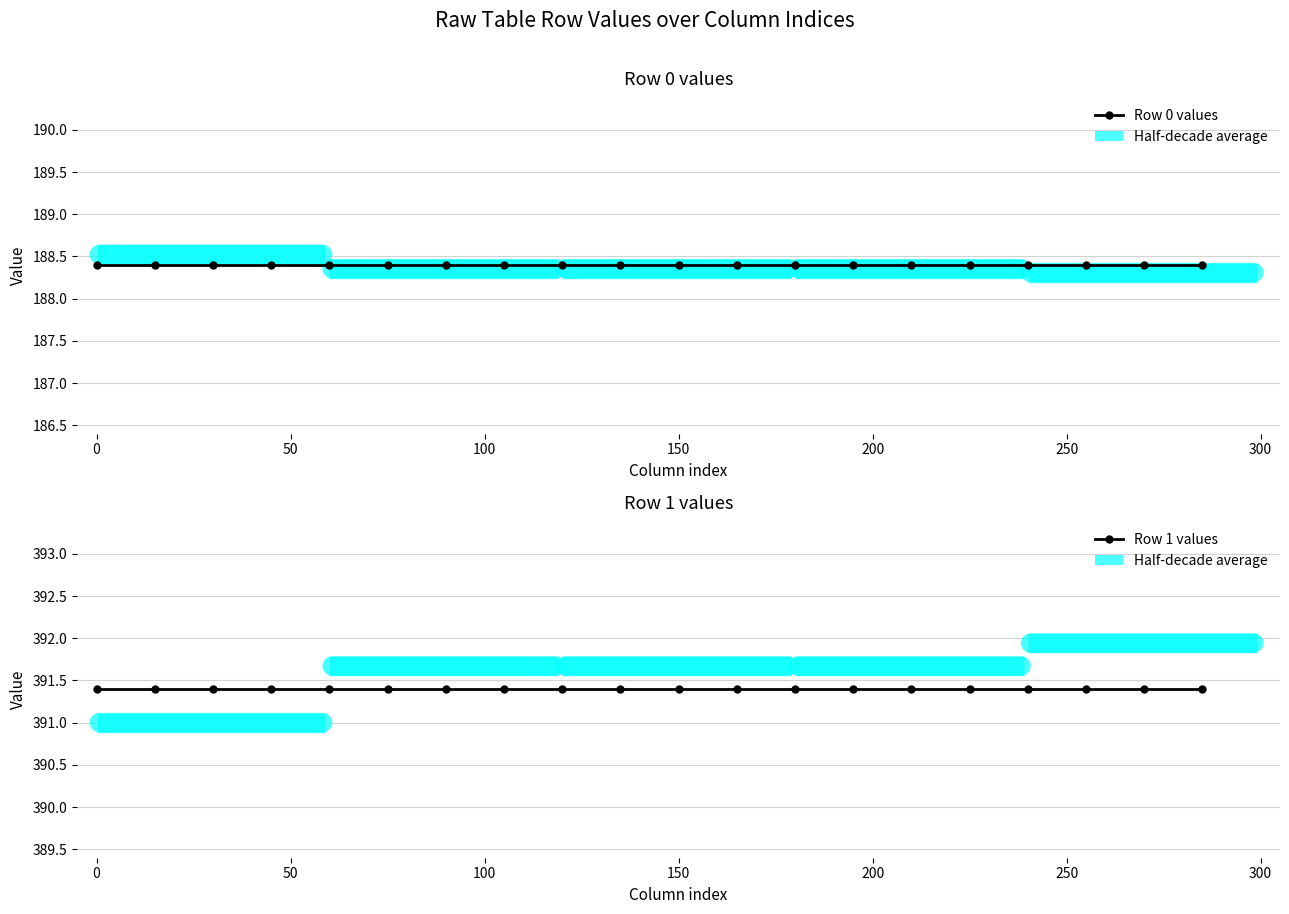

True or false: row1 and row0 cross at least once.

False